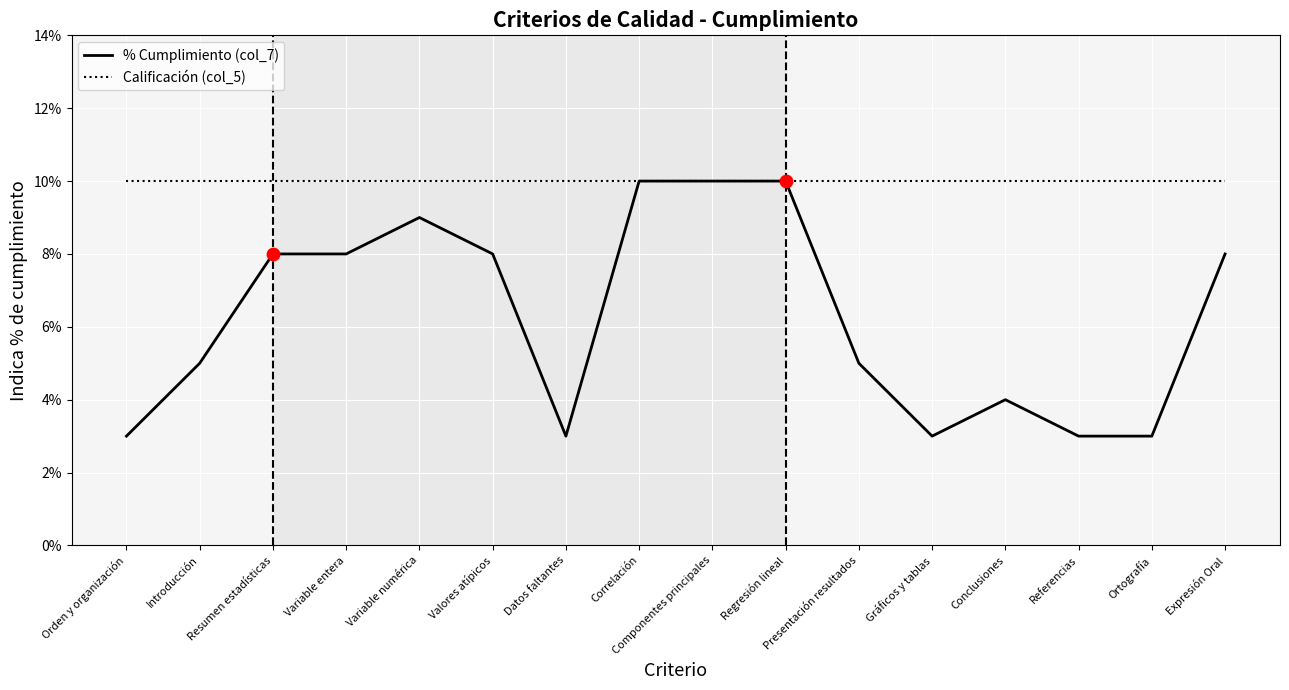

Is the value of Calificación (col_5) at Variable entera greater than the value of % Cumplimiento (col_7) at Variable numérica?

Yes